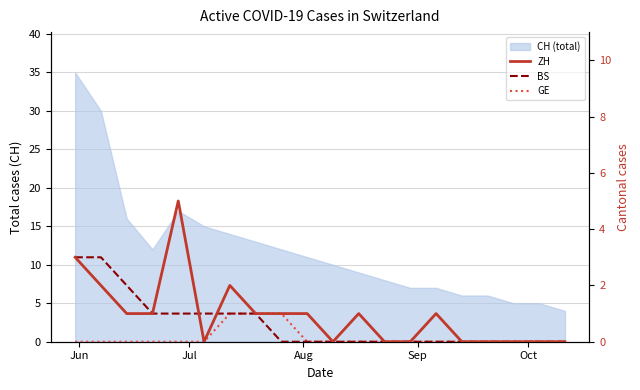

At which label is GE closest to 0?

Jun